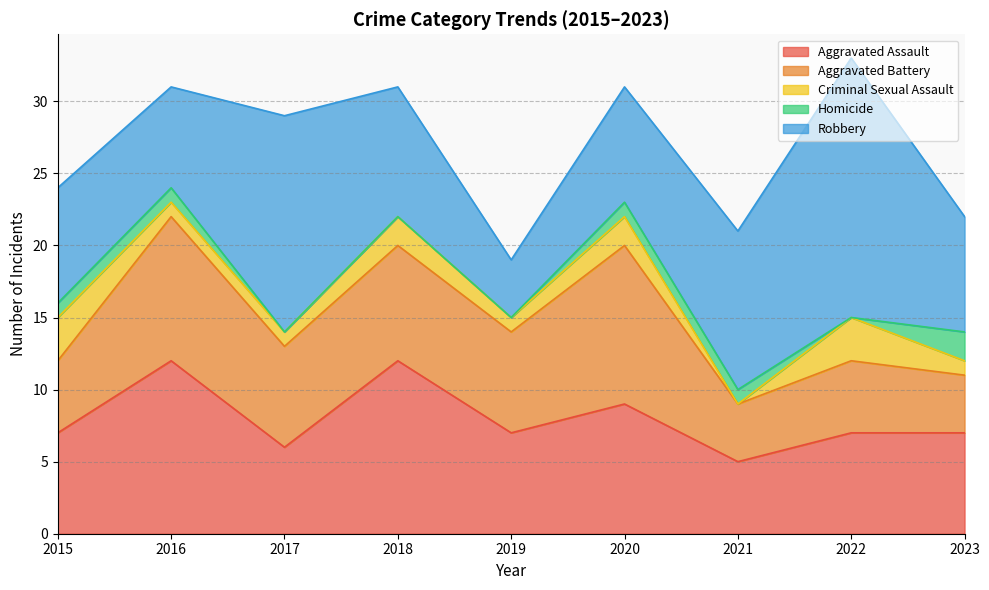

Reading left to right, extract all data points from this chart.

Aggravated Assault: 2015=7	2016=12	2017=6	2018=12	2019=7	2020=9	2021=5	2022=7	2023=7
Aggravated Battery: 2015=5	2016=10	2017=7	2018=8	2019=7	2020=11	2021=4	2022=5	2023=4
Criminal Sexual Assault: 2015=3	2016=1	2017=1	2018=2	2019=1	2020=2	2021=0	2022=3	2023=1
Homicide: 2015=1	2016=1	2017=0	2018=0	2019=0	2020=1	2021=1	2022=0	2023=2
Robbery: 2015=8	2016=7	2017=15	2018=9	2019=4	2020=8	2021=11	2022=18	2023=8